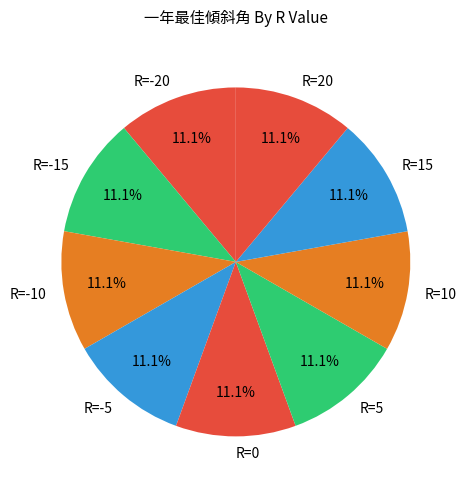

What percentage is the R=-5 slice, to the nearest percent?

11%